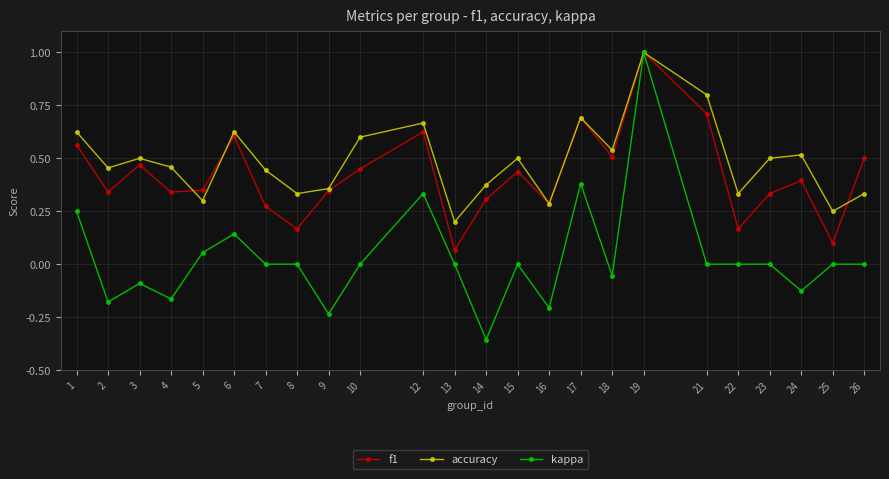

What are all the series names shown in the legend?

f1, accuracy, kappa